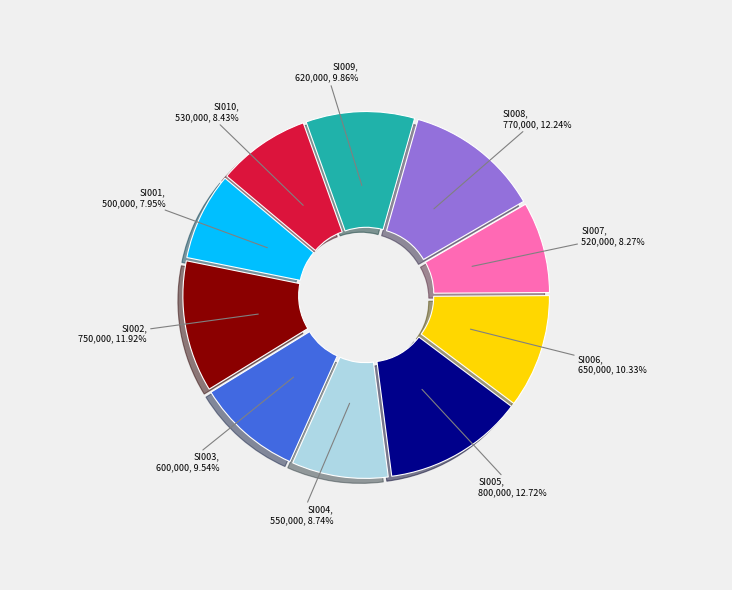

Is the sum of SI005 and SI004 greater than half?

No